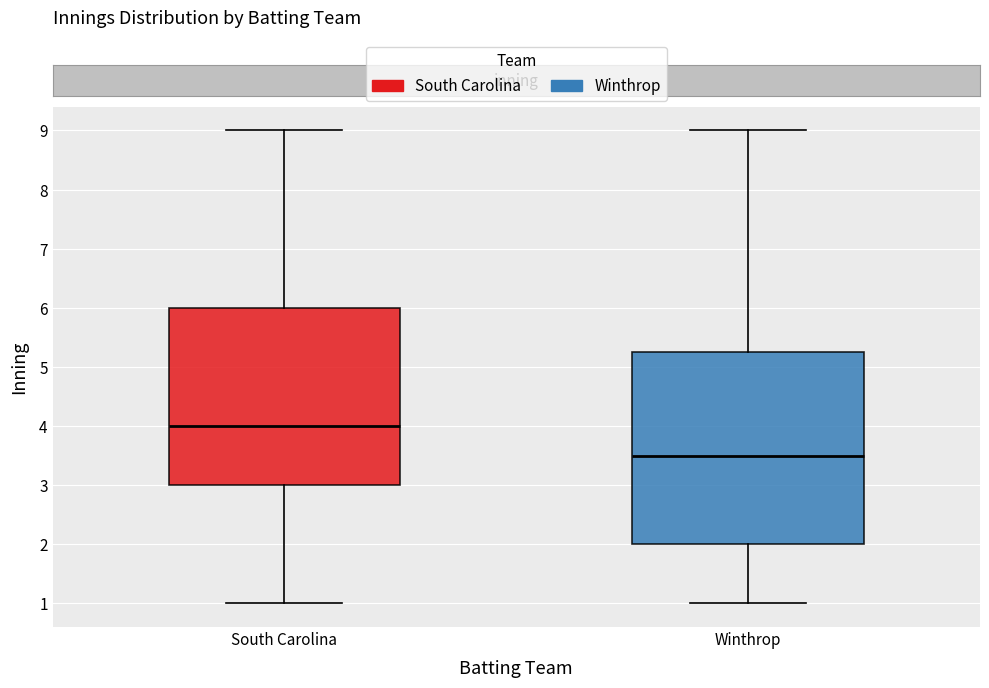

Comparing the boxes themselves (not the whiskers), which one is the tallest?

Winthrop